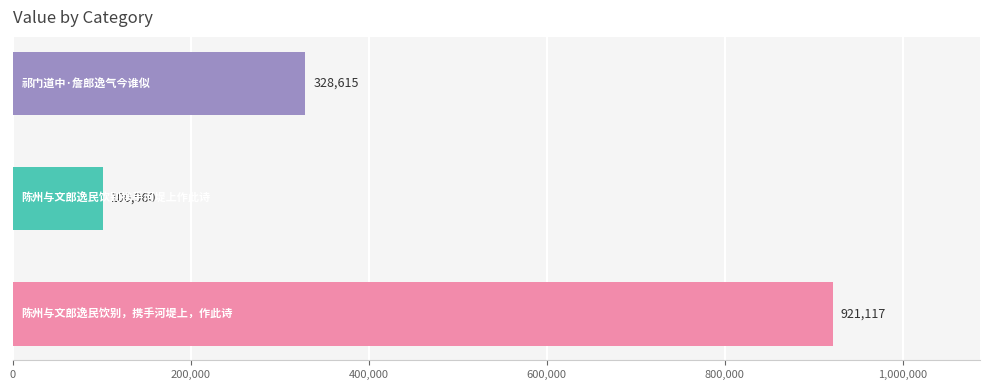

What is the difference between the maximum and minimum values?

820157